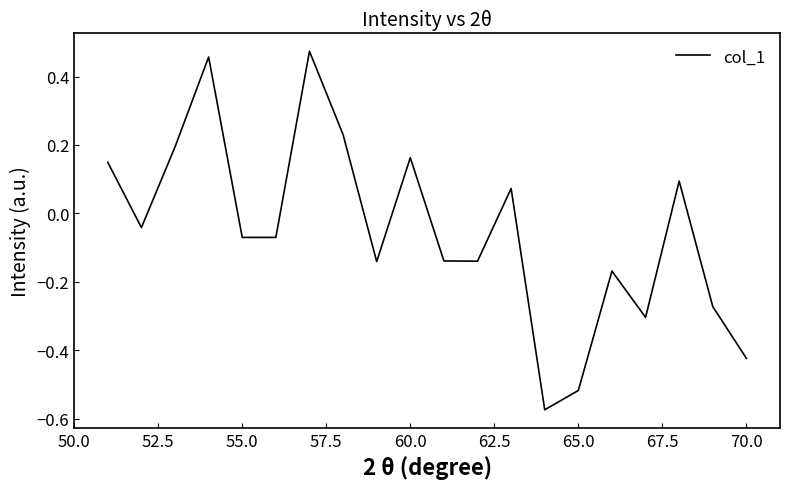

What is the maximum value shown in the chart?

0.5